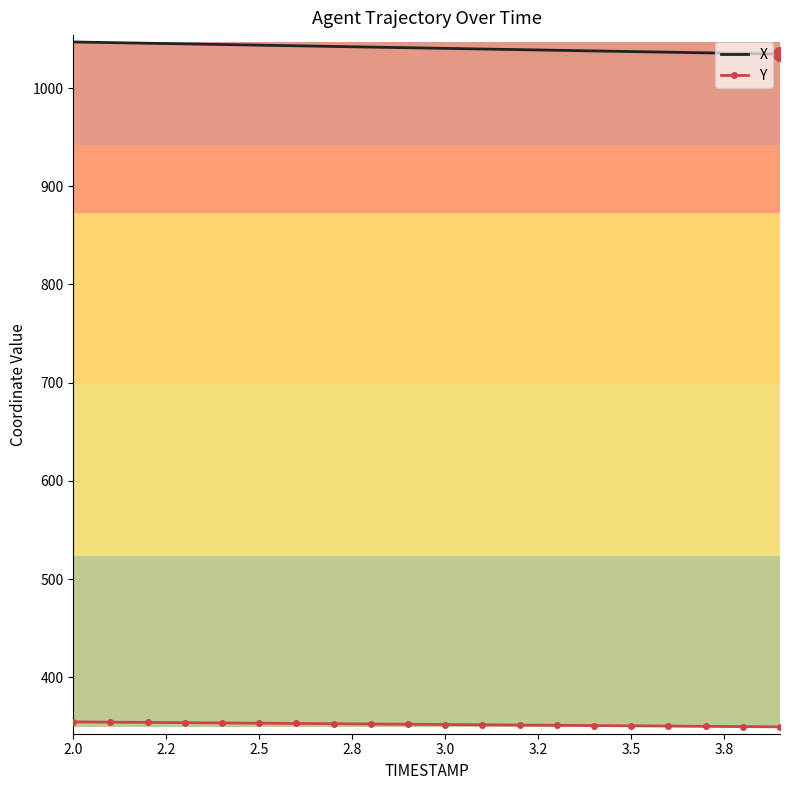

True or false: X and Y intersect in this chart.

False